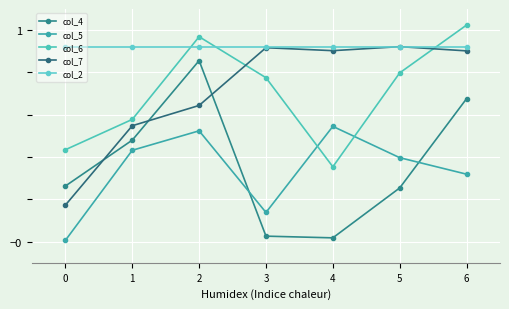

What is the total value across all series at 1?

2960.0